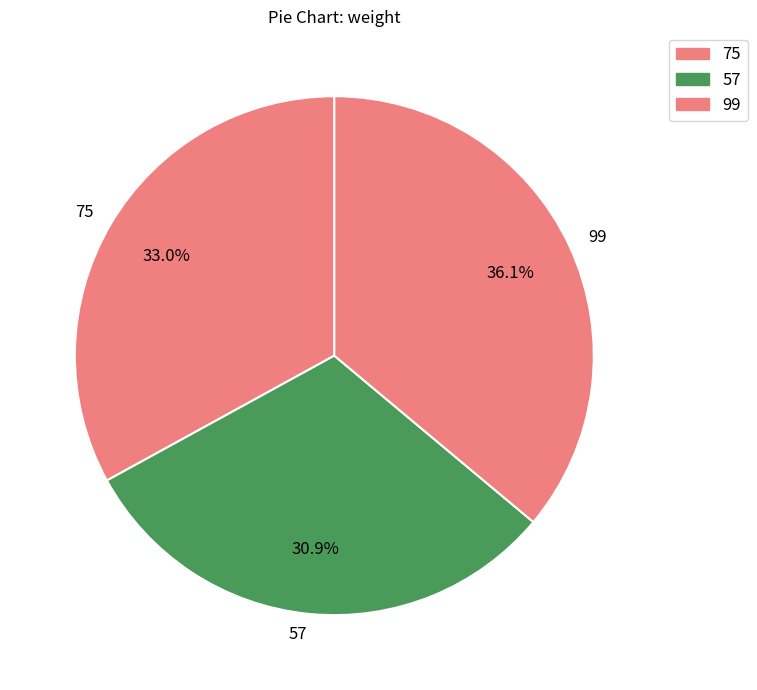

To the nearest percent, what percentage of the pie is 57?

31%